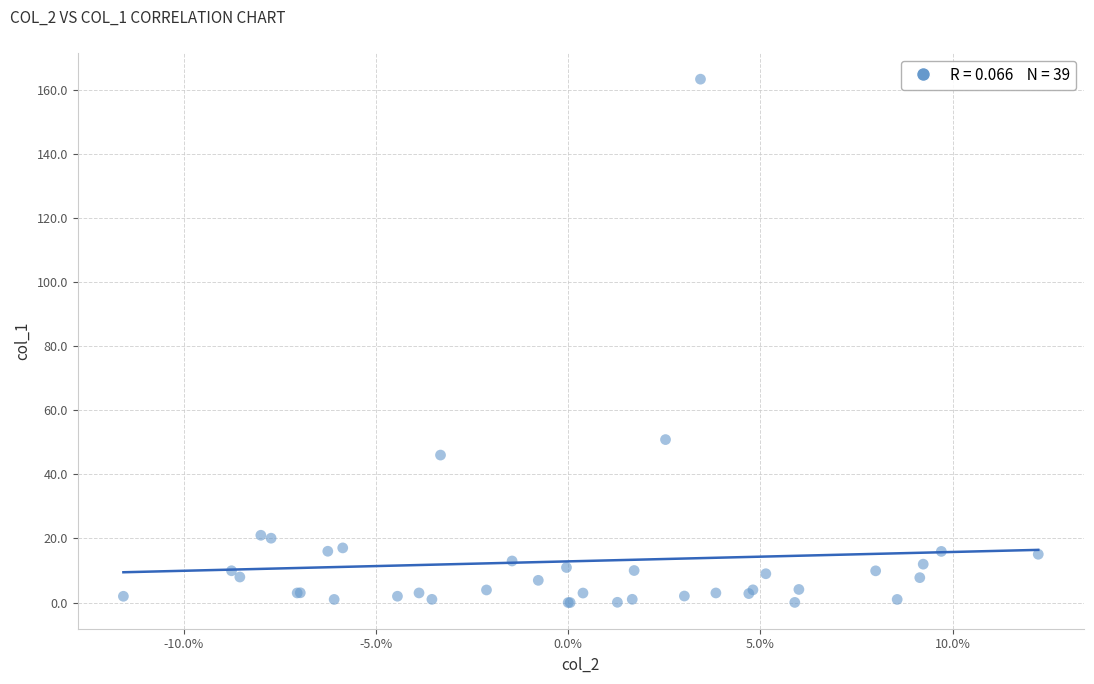

What Y value in the scatter plot is closest to 81?

50.9